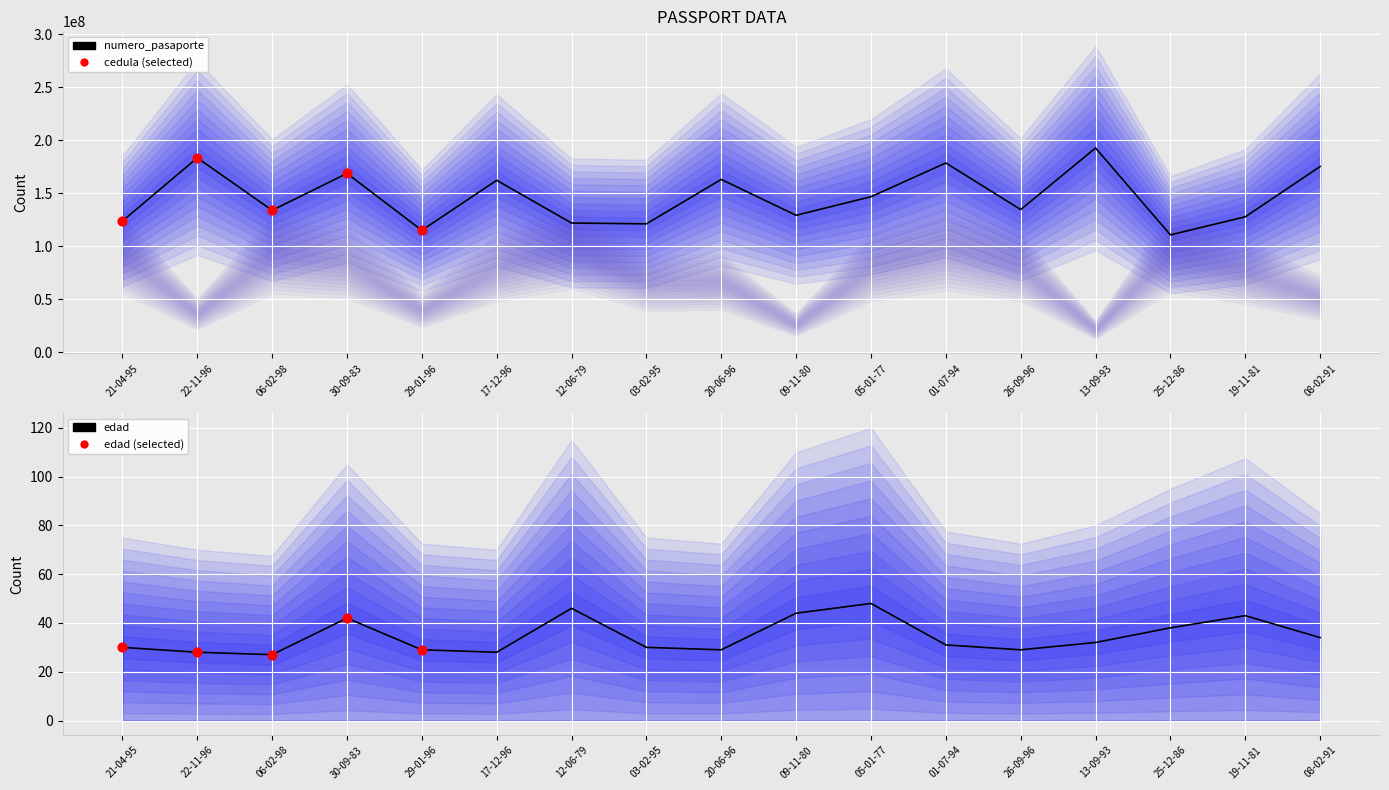

Which series reaches the maximum Y coordinate?

numero_pasaporte